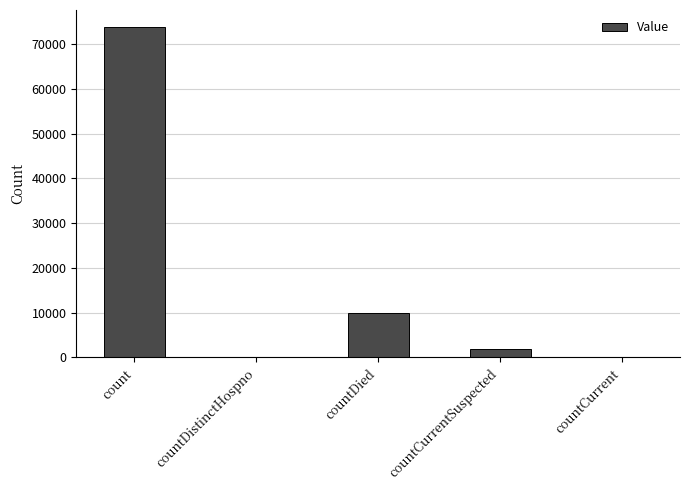

Which category has the highest value across all series?

count